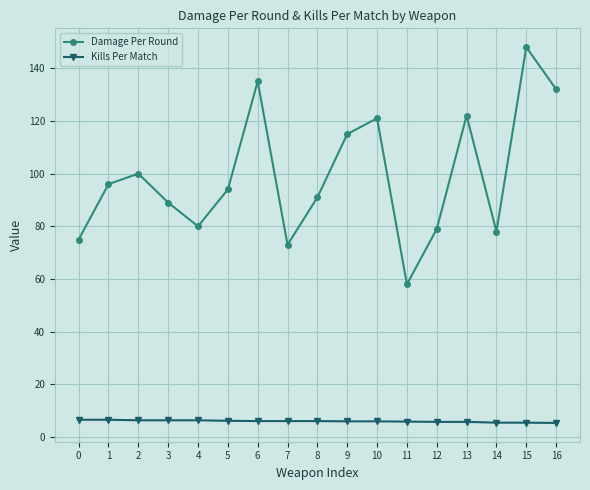

How many categories are shown in the chart?

17